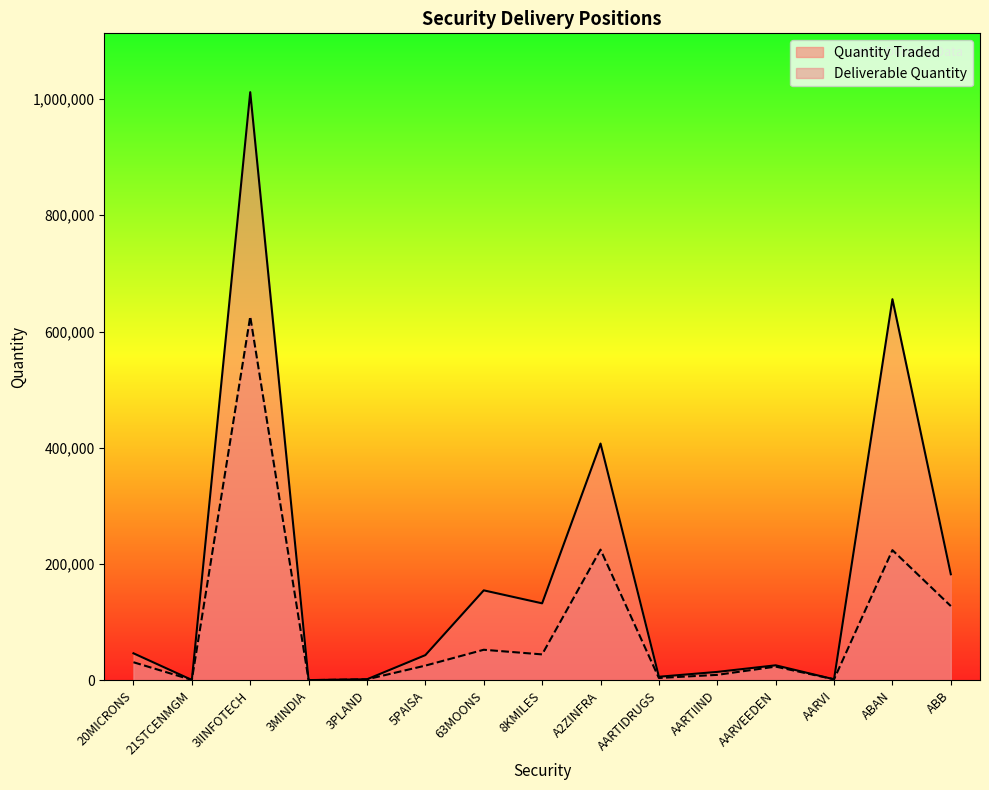

What is the difference between the second highest and minimum values in the Quantity Traded series?

655055